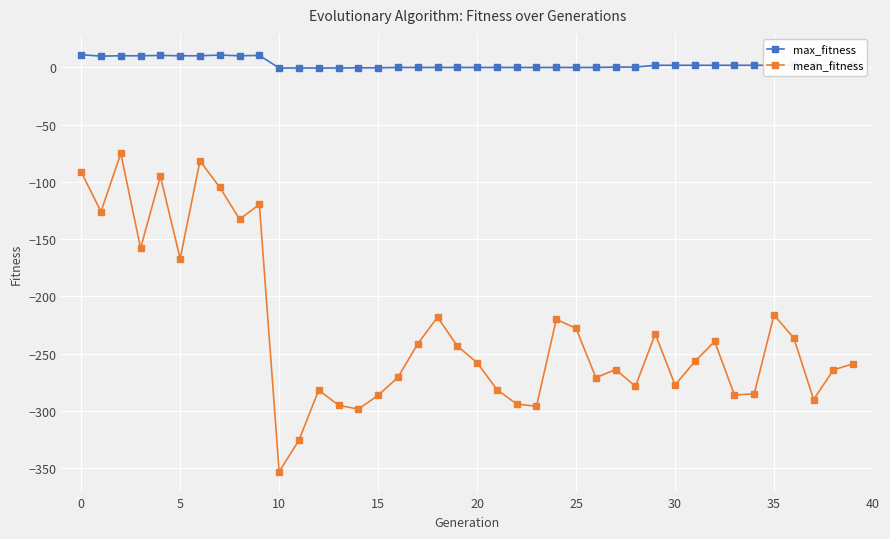

What is the sum of all max_fitness values?

118.7